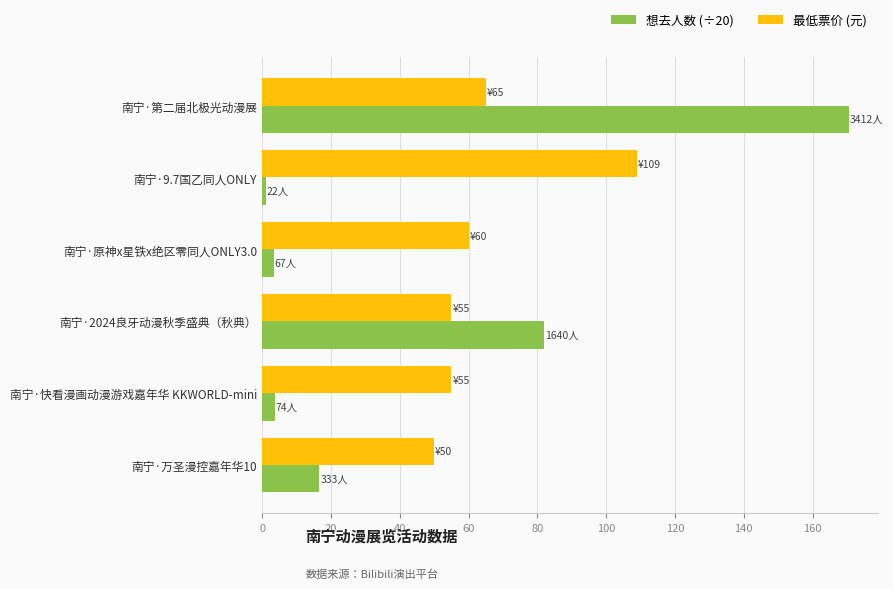

Rank the series by their average value, from lowest to highest.

想去人数 (÷20), 最低票价 (元)